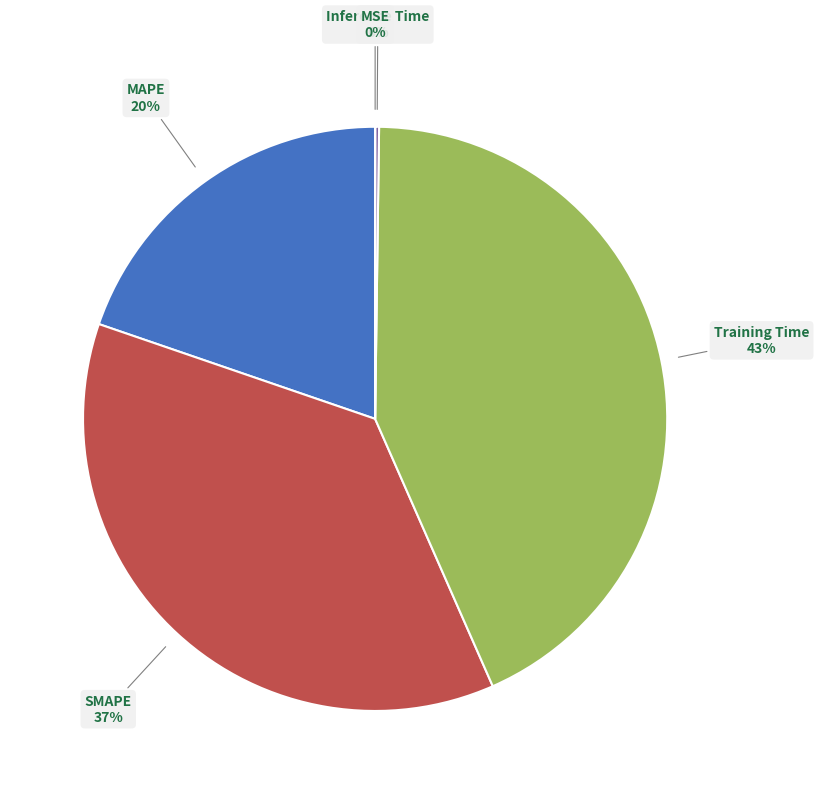

To the nearest percent, what is the difference between the largest and smallest slice percentages?

43%